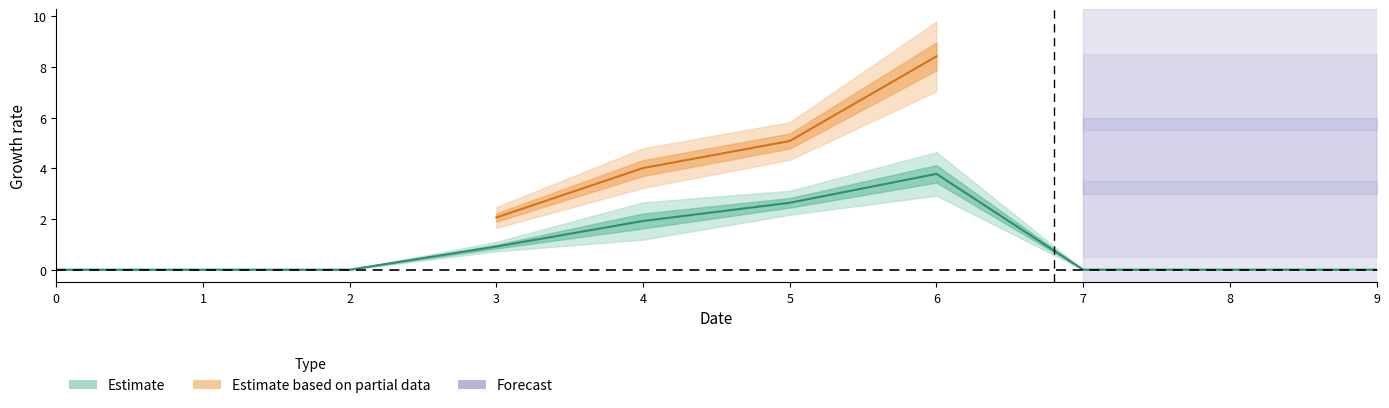

Rank the categories by 2 value from lowest to highest.

0, 1, 2, 7, 8, 9, 3, 4, 5, 6